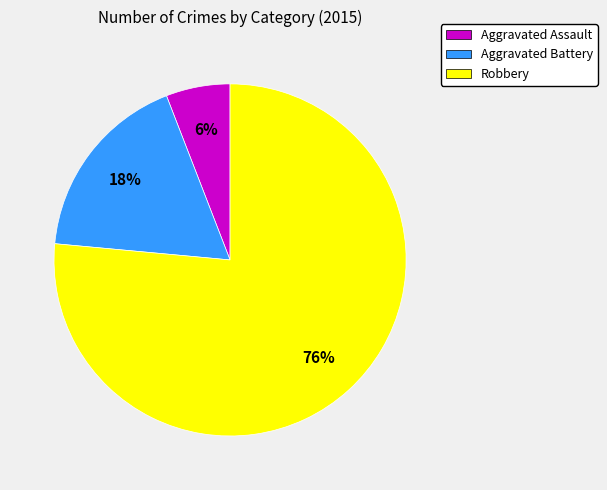

To the nearest percent, what is the combined percentage of Robbery and Aggravated Assault?

82%